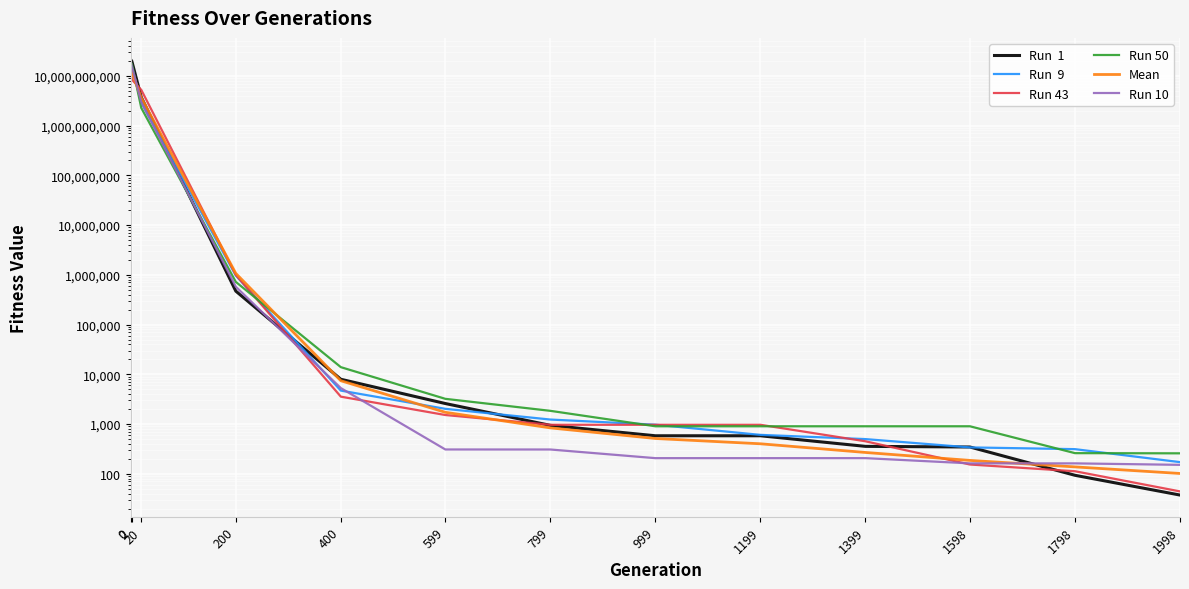

True or false: Run 50 has a value of 1183.2 at 1598.

False